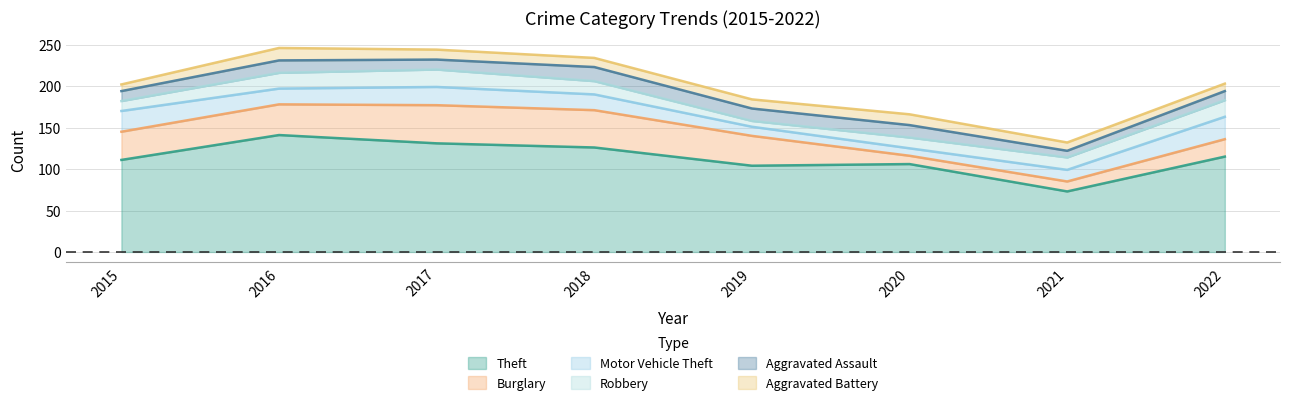

What is the smallest value displayed?

7